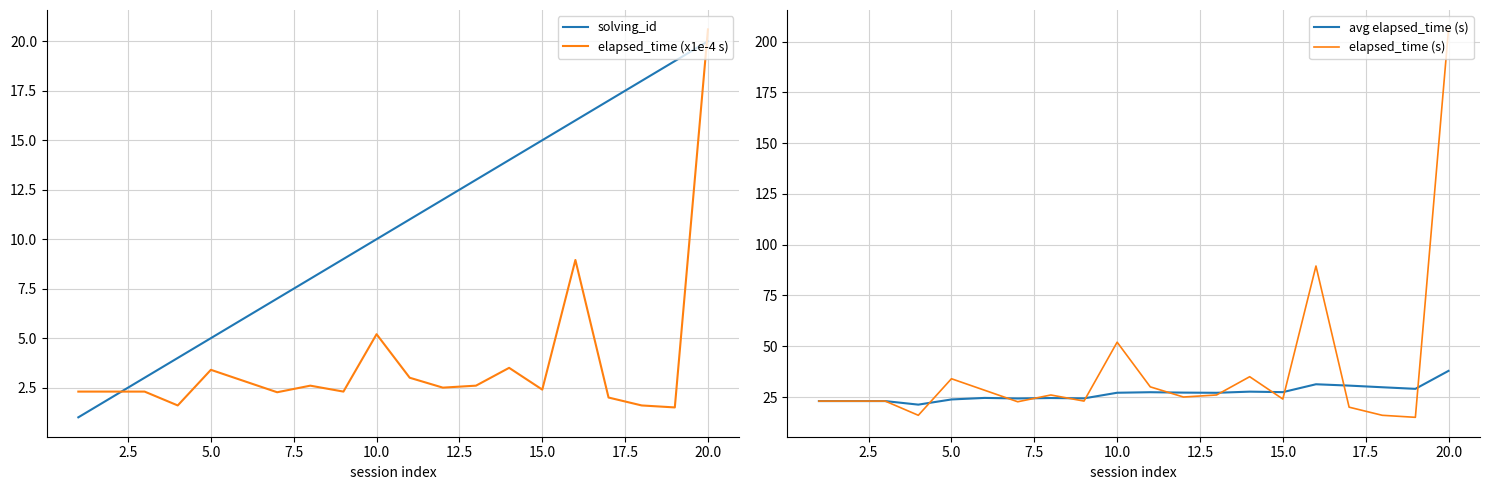

True or false: elapsed_time (x1e-4 s) has a value of 2.4 at 15.0.

True